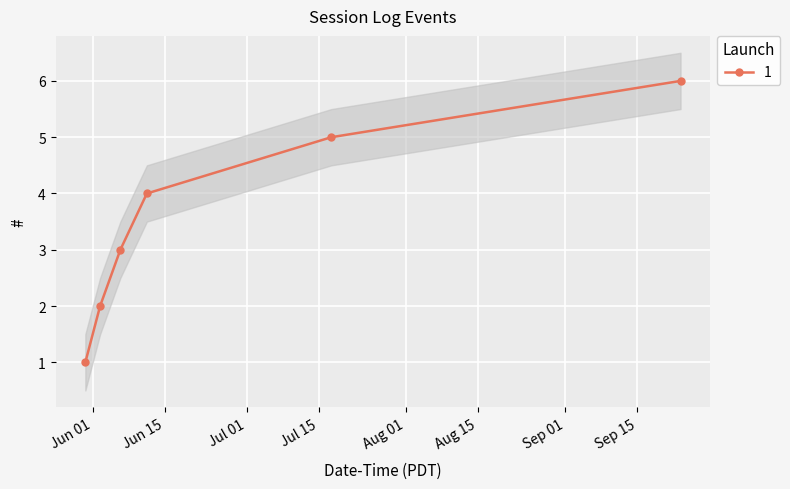

List the labels in order of value, smallest first.

2025-05-30 13:50:00, 2025-06-02 10:47:53, 2025-06-06 09:22:19, 2025-06-11 13:13:59, 2025-07-17 11:15:59, 2025-09-23 10:37:51